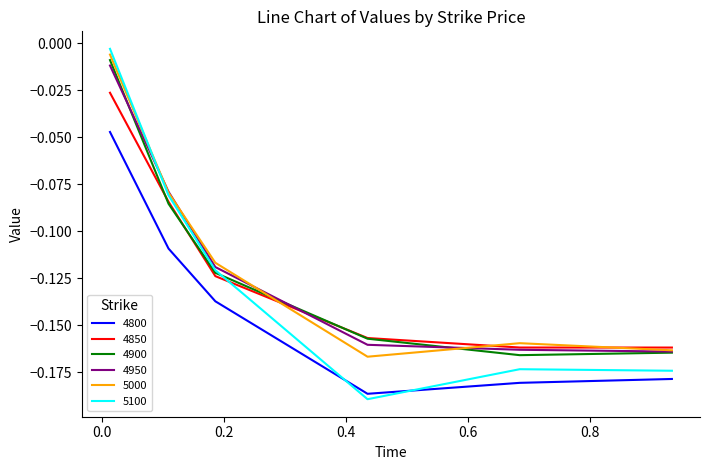

Is this an area chart (filled region under the line)?

No